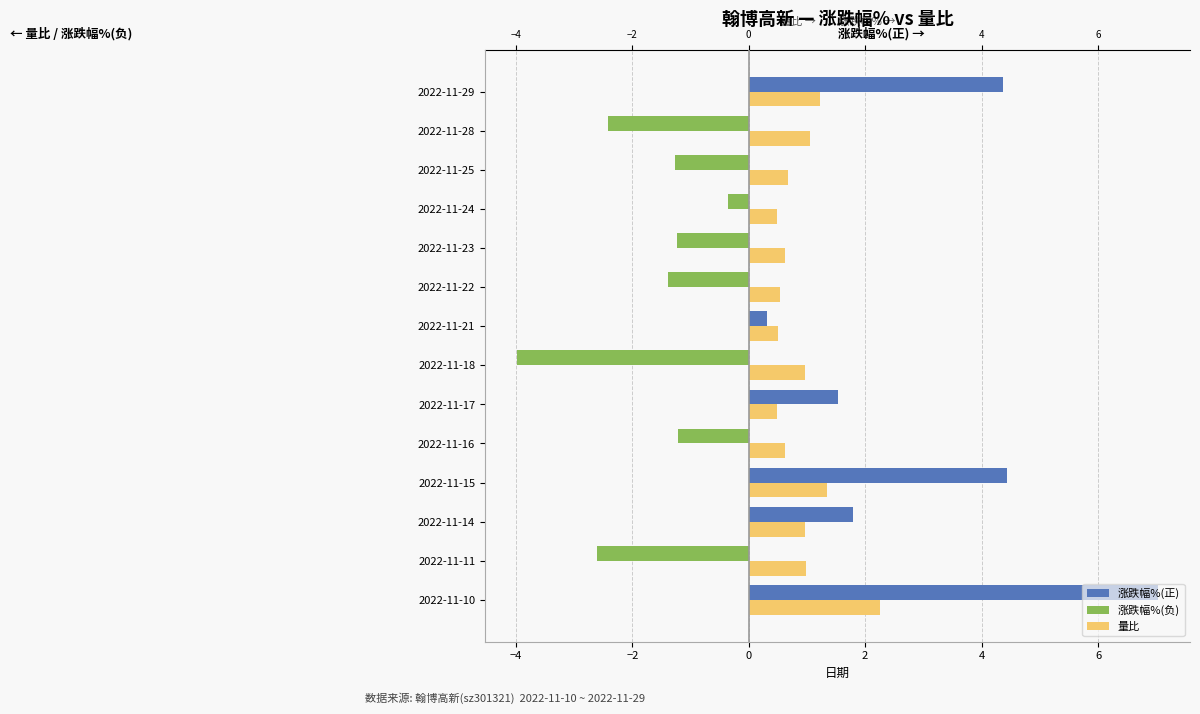

The 量比 series shows 3.6 at 2022-11-10. True or false?

False